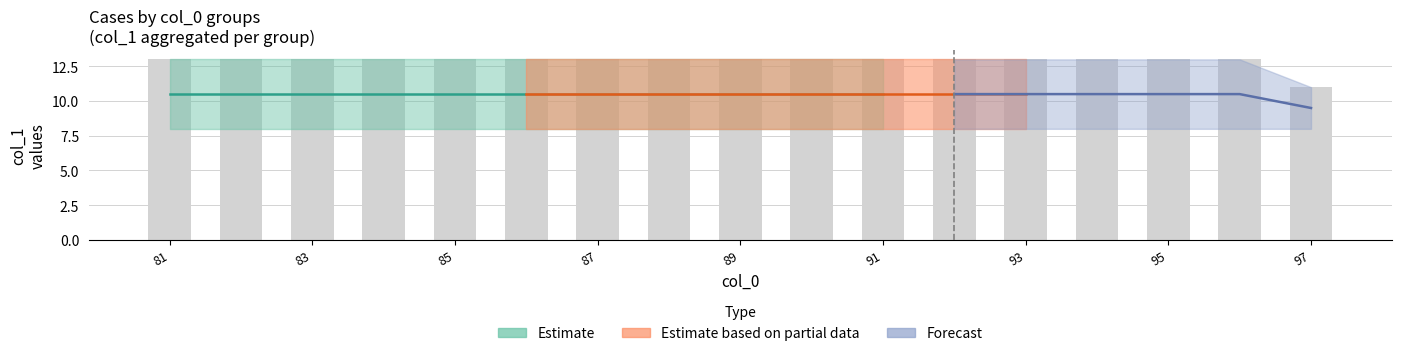

Which category has the highest value across all series?

81